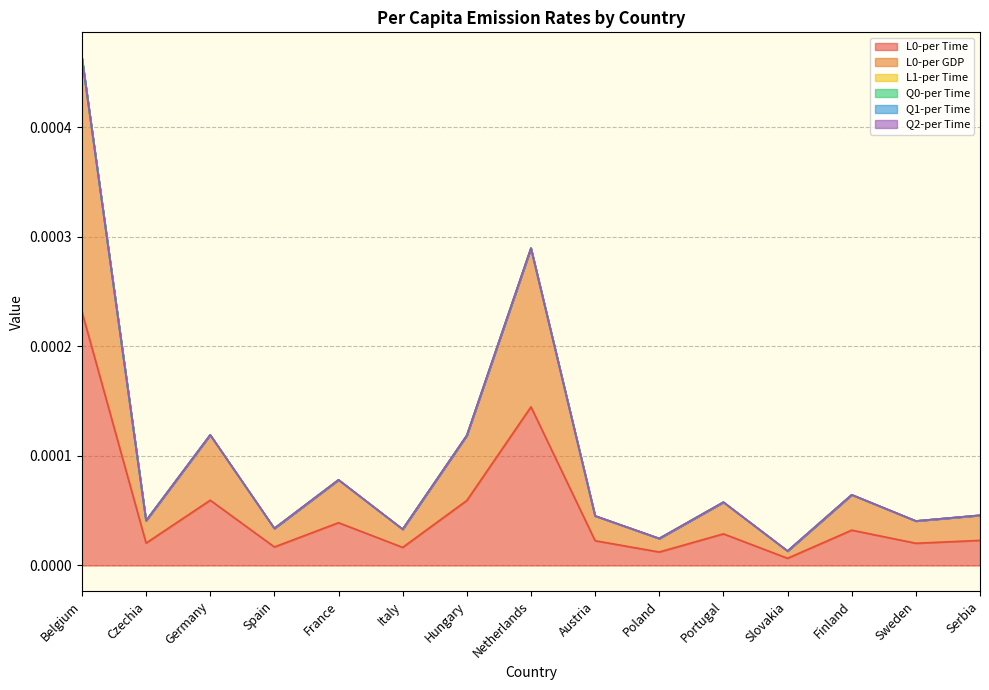

The Q1-per Time series shows 0.0 at Serbia. True or false?

True